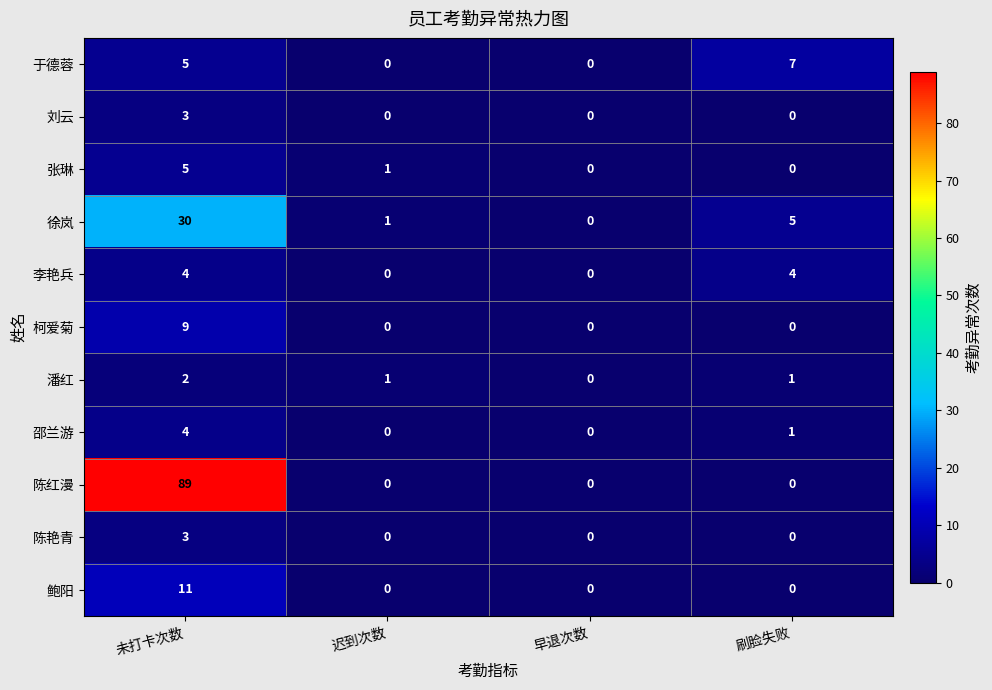

What is the highest value of the 于德蓉 series?

7